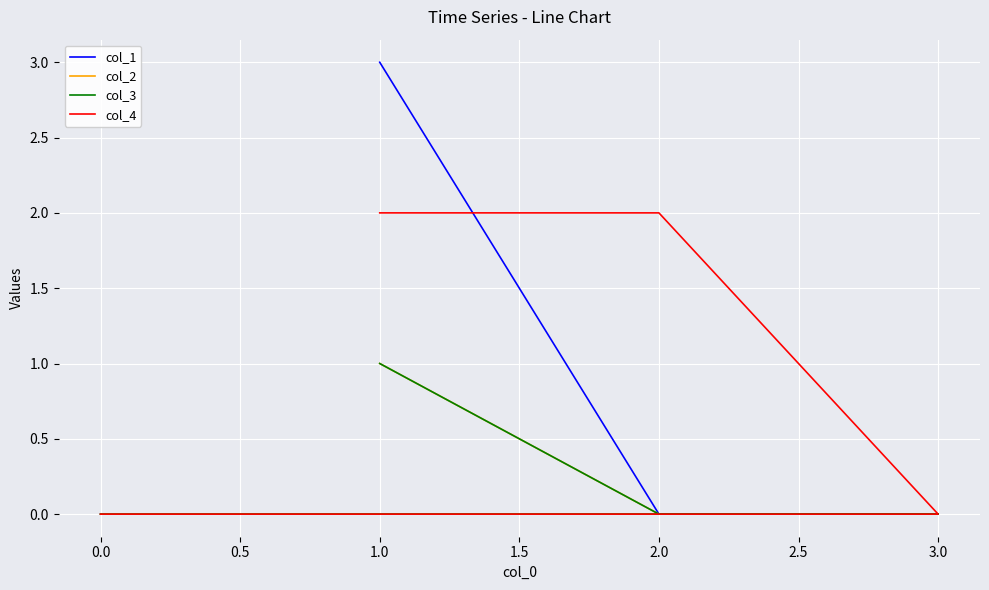

Between 3.0 and 2.0, which series saw the biggest shift?

col_4